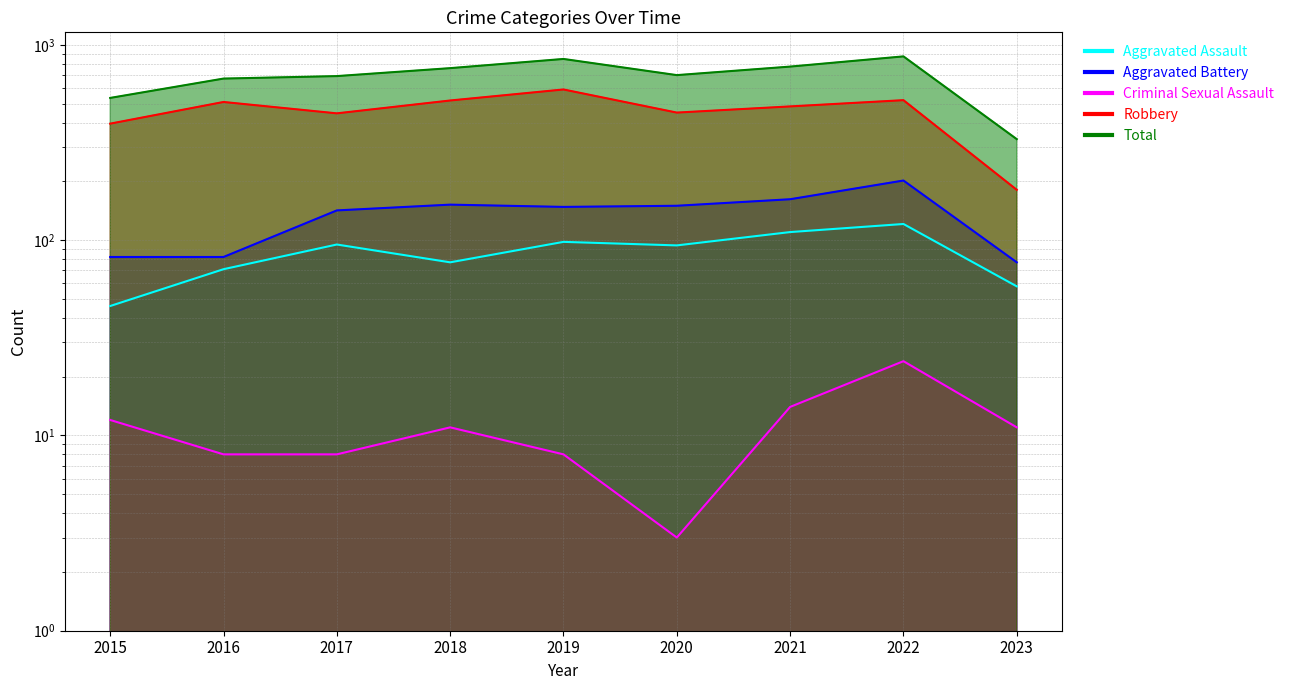

What is the difference between the second highest and second lowest values in the Total series?

312